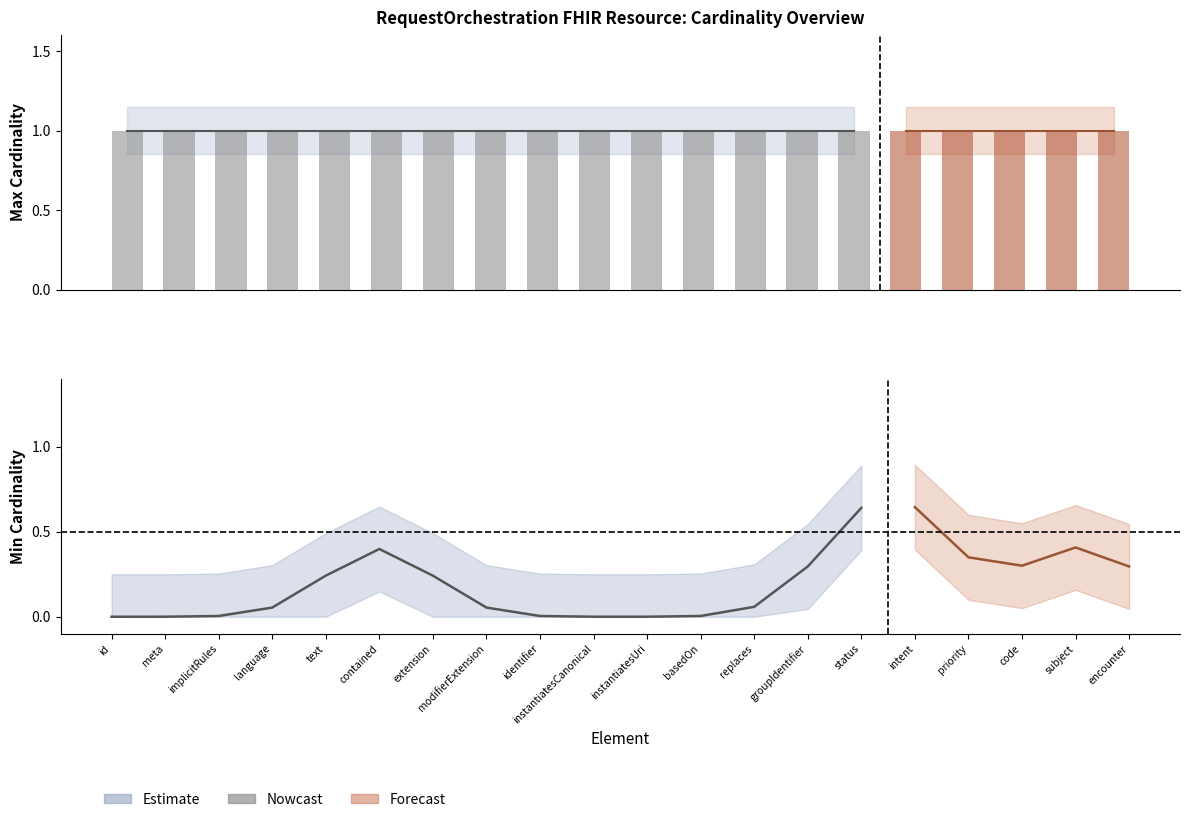

At which label is Min Cardinality closest to 0?

RequestOrchestration.id